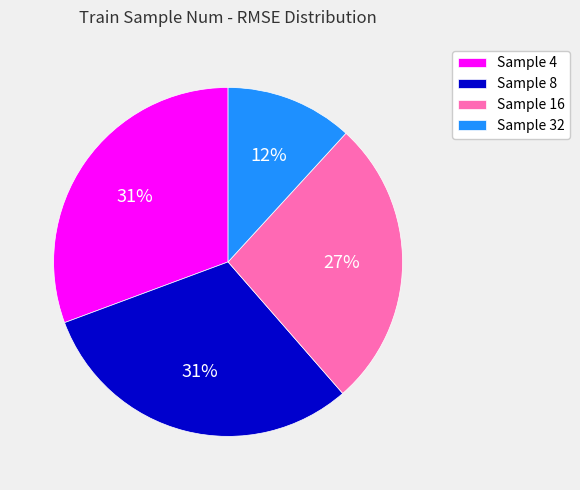

Is the sum of Sample 16 and Sample 4 greater than half?

Yes